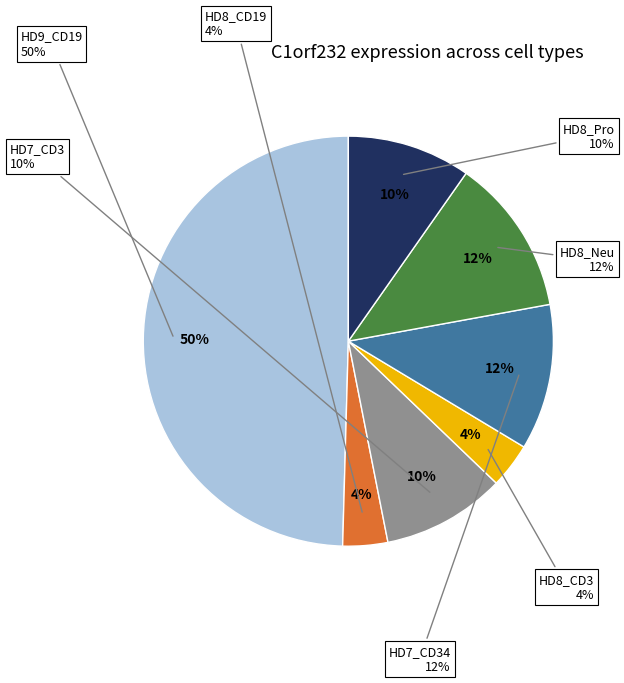

How many segments does this pie chart have?

7